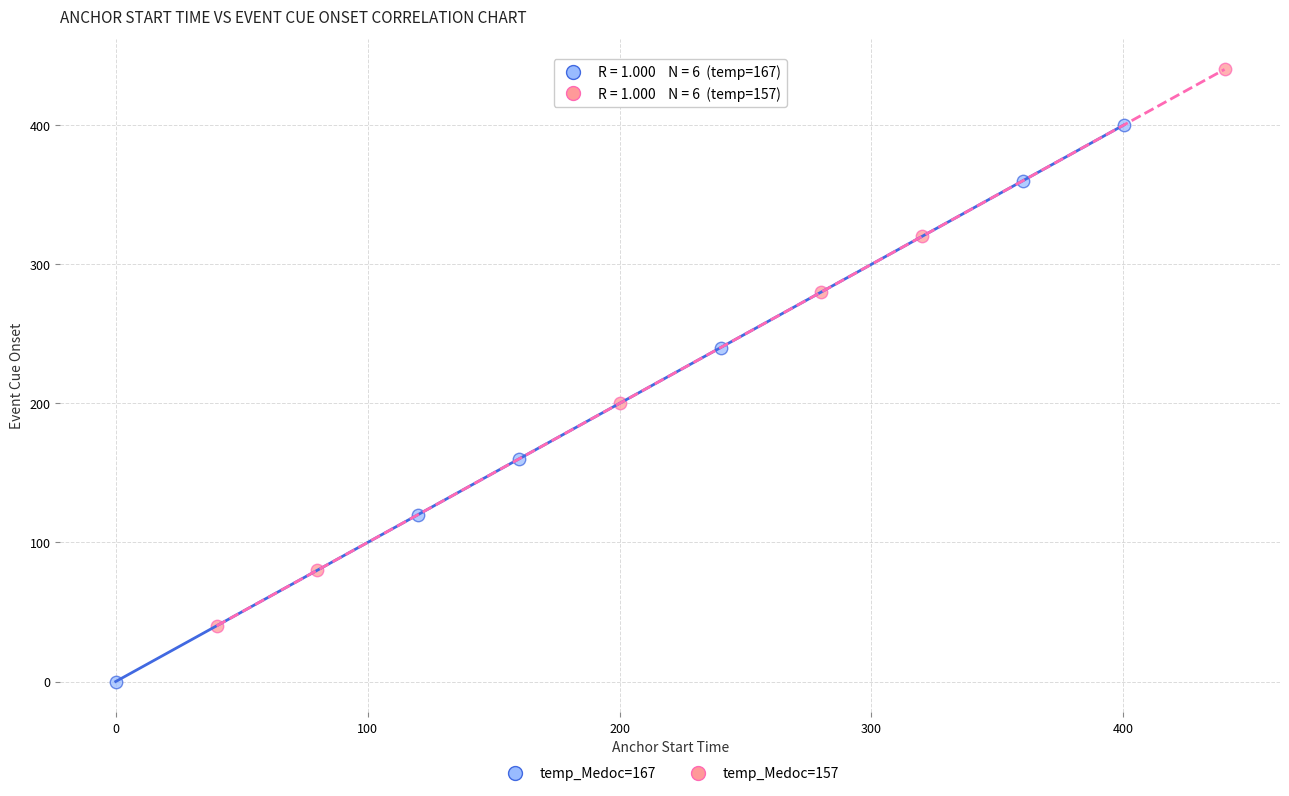

Which series has the largest Y range (max minus min)?

temp_Medoc=157